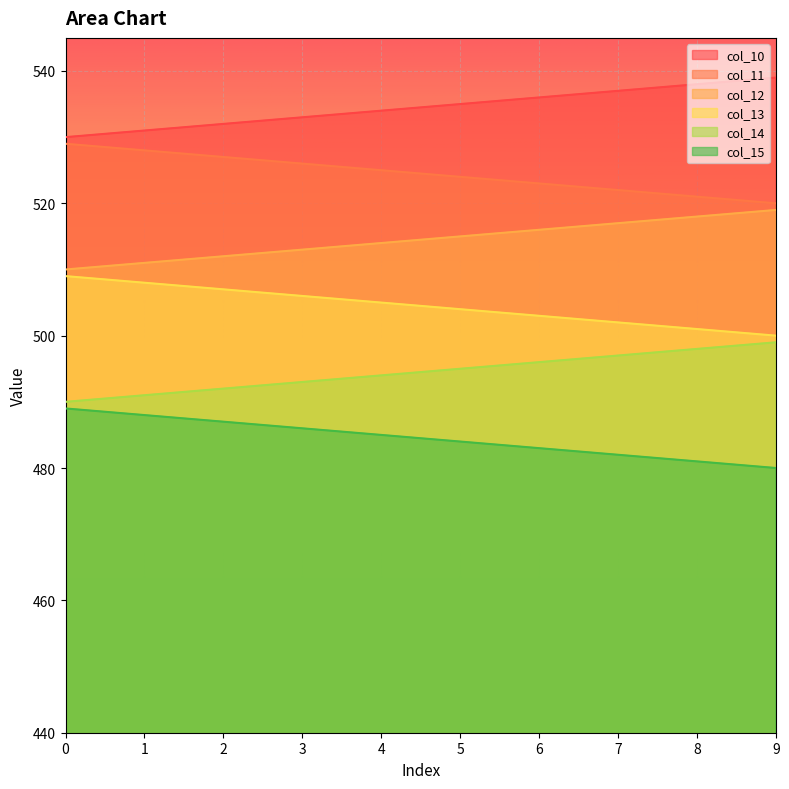

How many lines are shown in the chart?

6